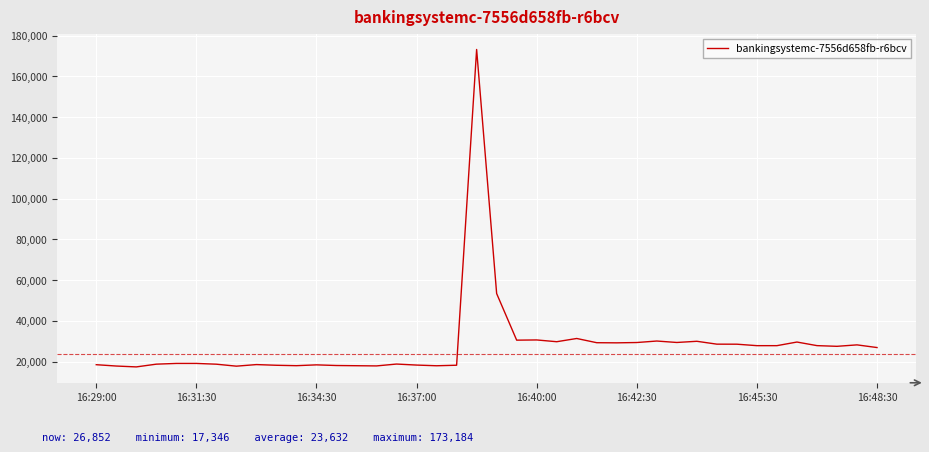

What is the maximum value shown in the chart?

173184